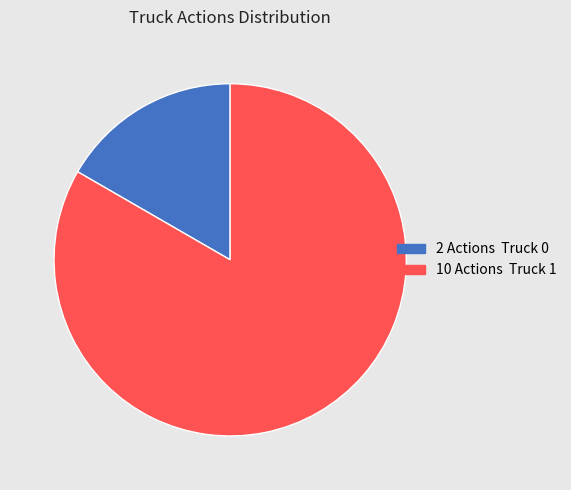

How many slices are in this pie chart?

2